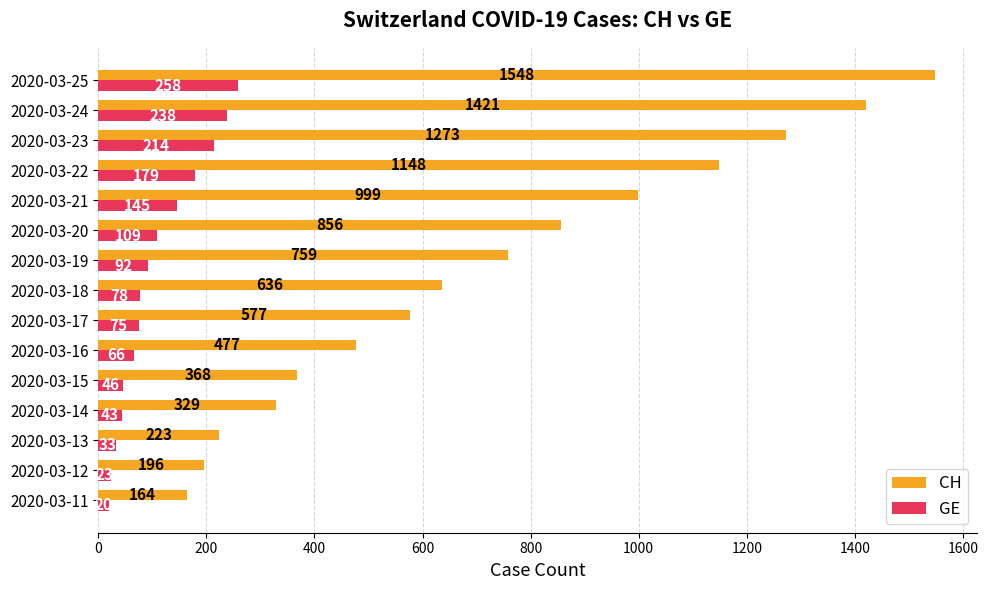

Which series changed the most between 2020-03-19 and 2020-03-22?

CH